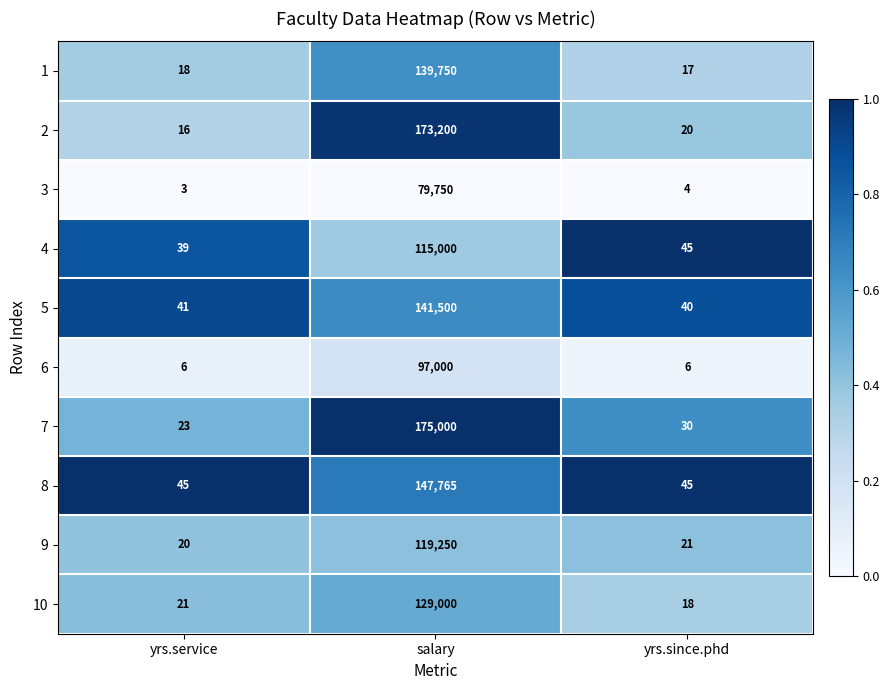

At which category does the chart reach its peak across all series?

salary